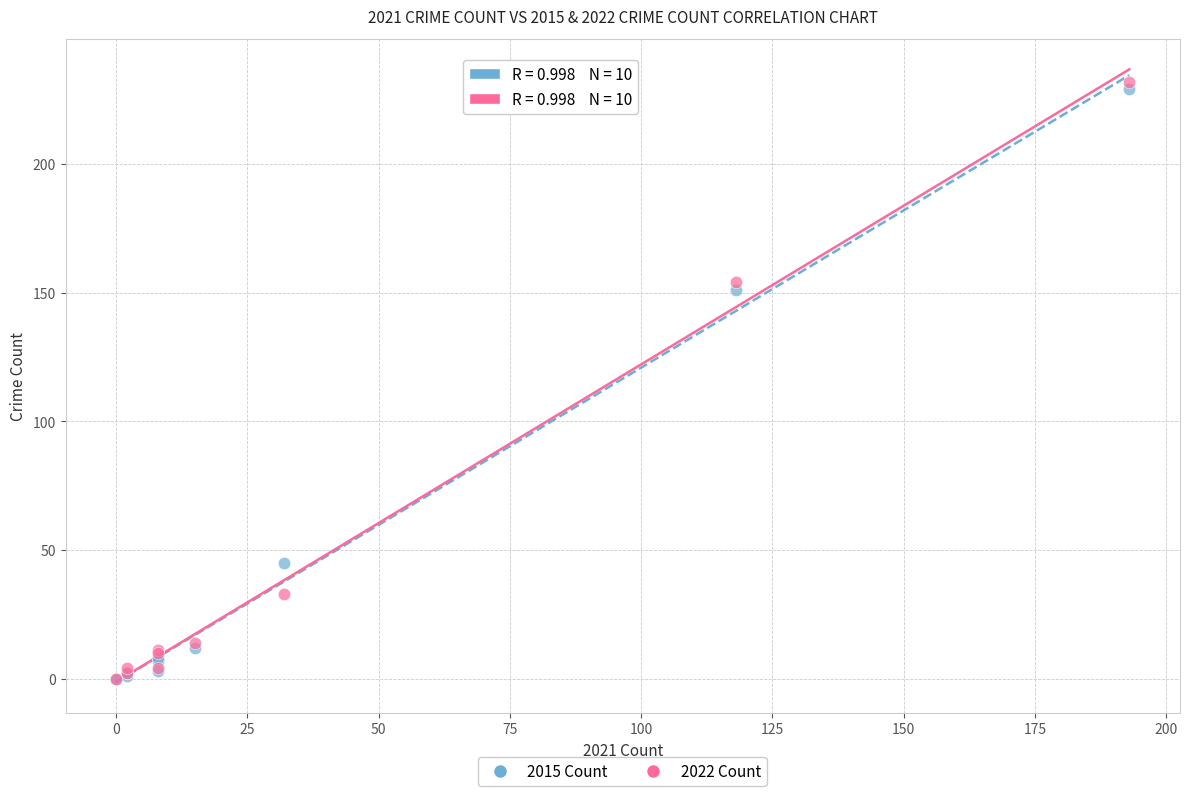

In the 2015 Count series, what Y value is closest to 114?

151